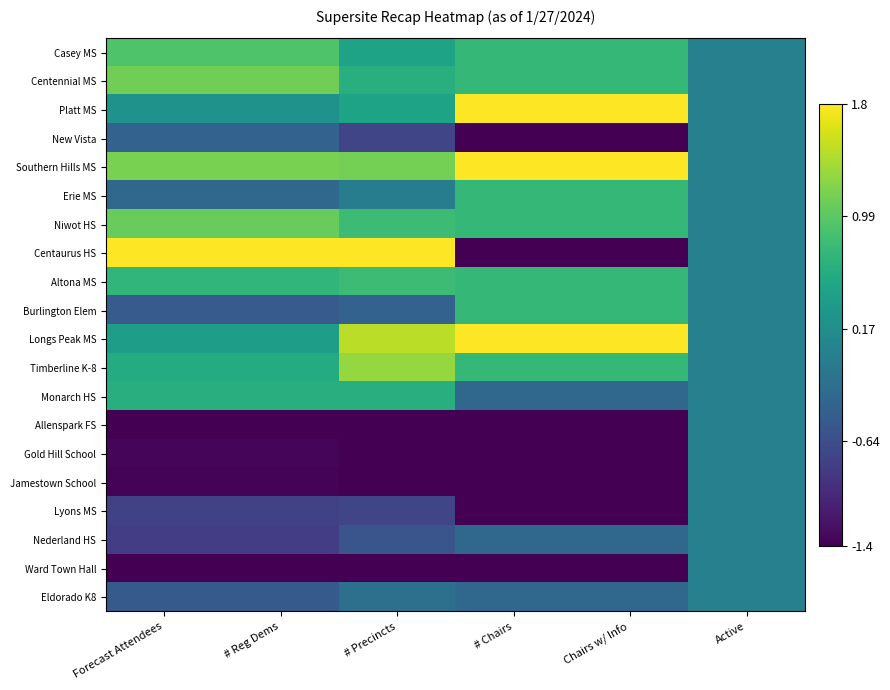

At which category does the chart reach its peak across all series?

# Chairs